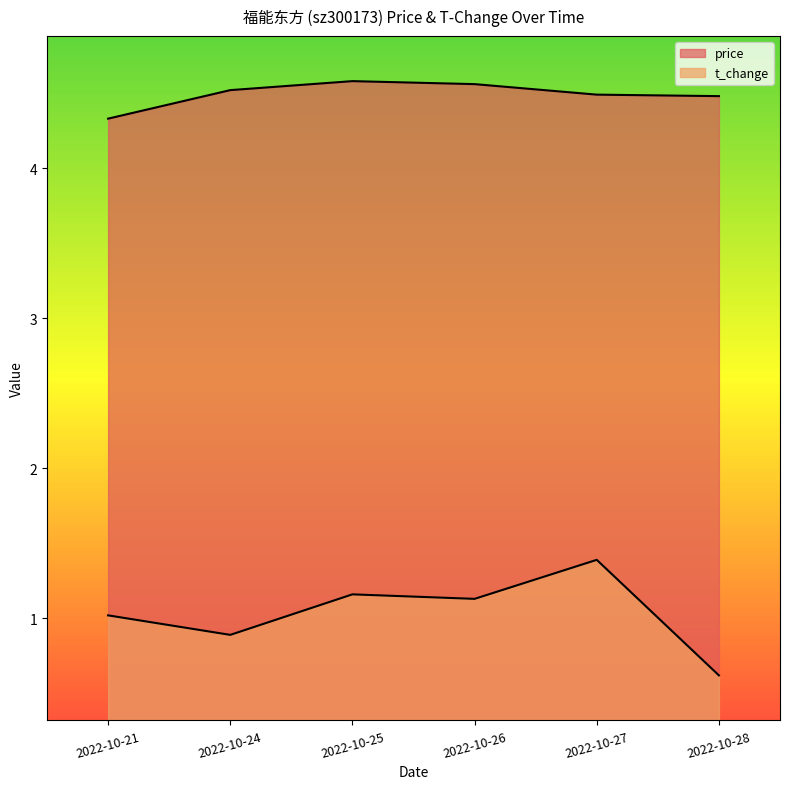

At which category is the sum across all series the highest?

2022-10-27